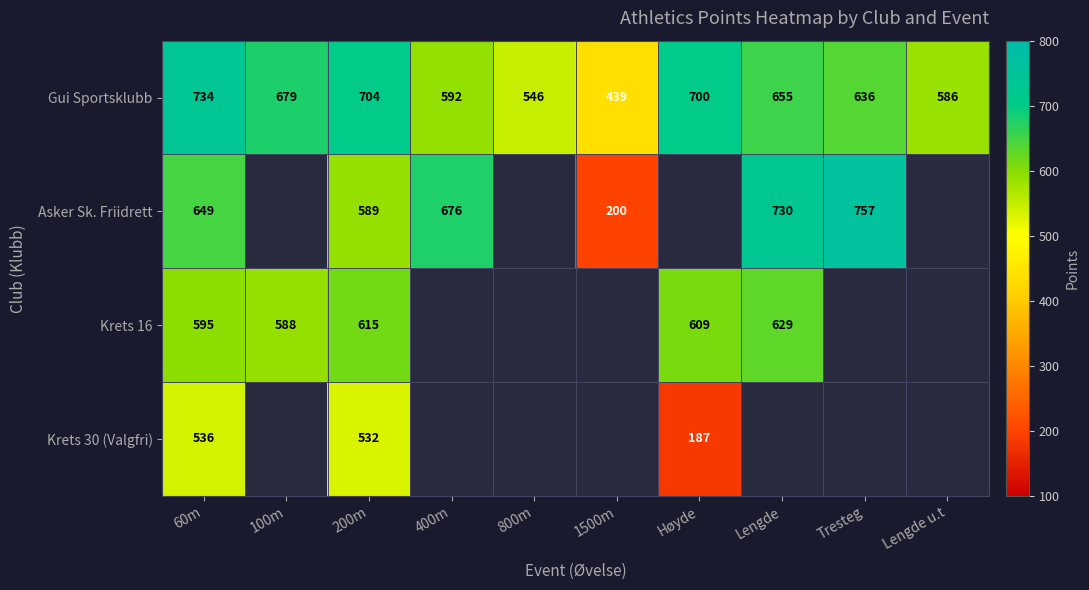

Which category has the lowest value across all series?

100m